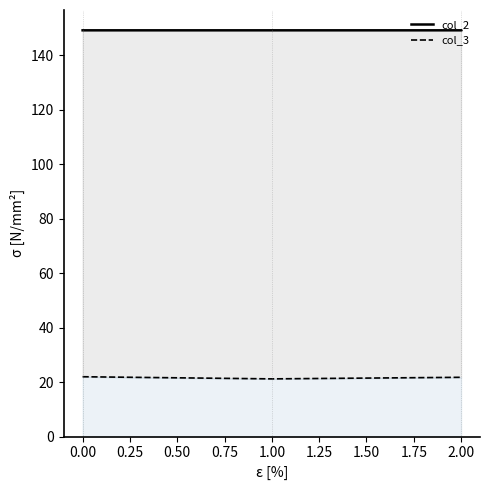

What is the difference between the highest and lowest values at 1.00?

128.0